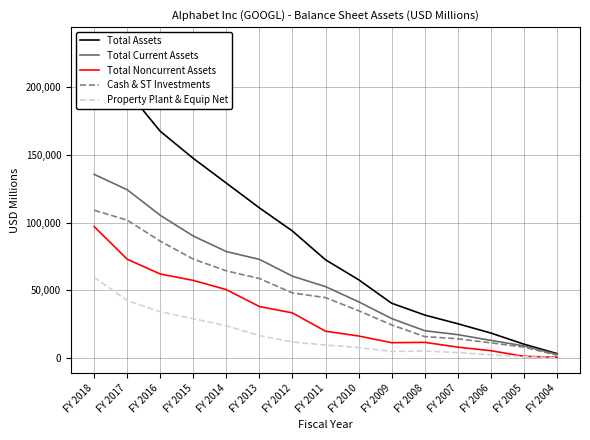

True or false: Property Plant & Equip Net and Total Noncurrent Assets intersect in this chart.

False